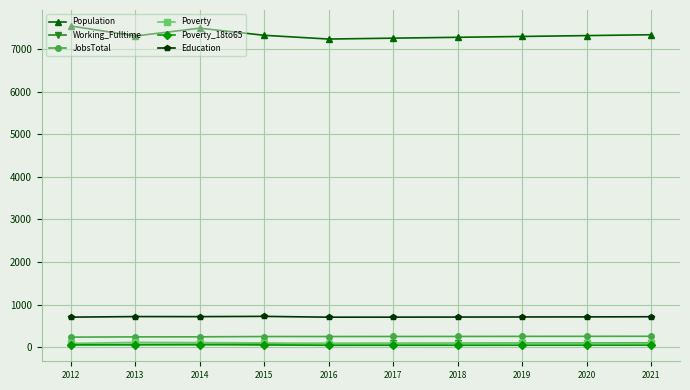

What is the value of the JobsTotal point at the 5th from the left?

252